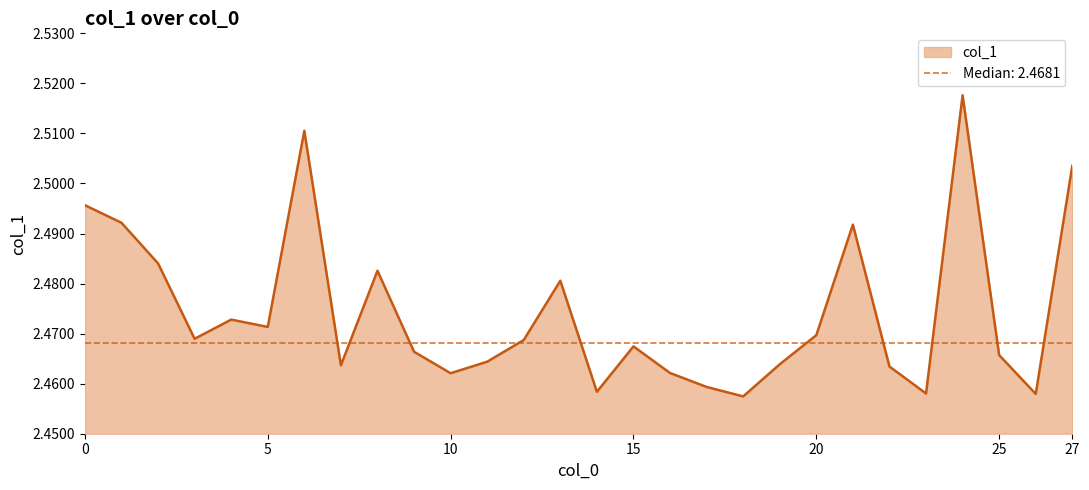

True or false: the data shows 2.5 at 18.

True